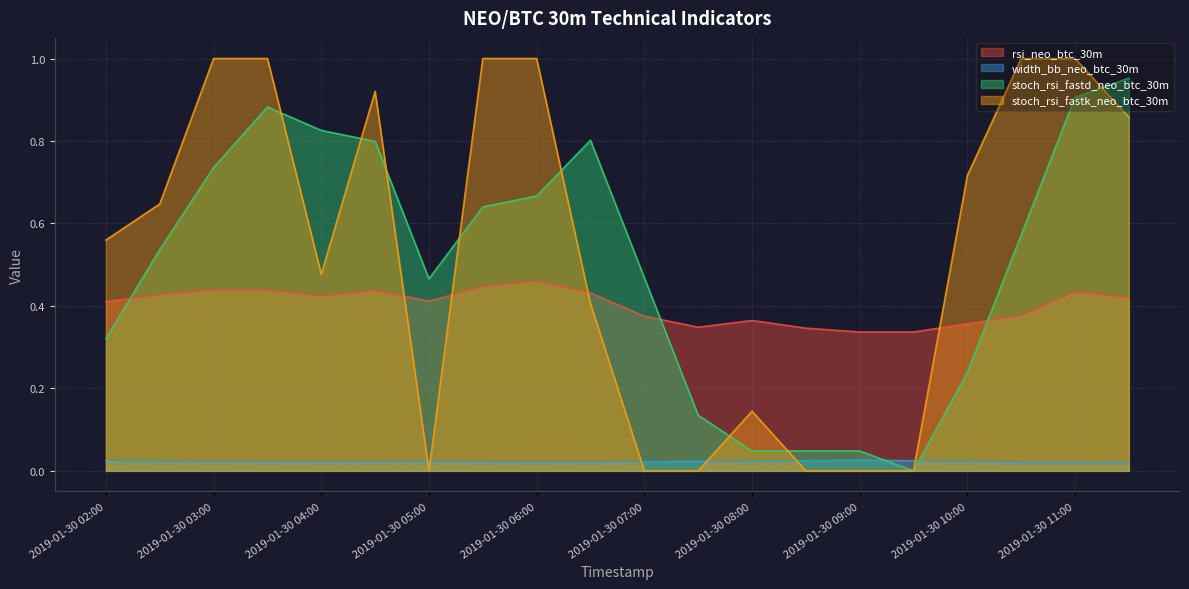

Where do stoch_rsi_fastd_neo_btc_30m and width_bb_neo_btc_30m first cross each other?

2019-01-30 09:00 and 2019-01-30 09:30